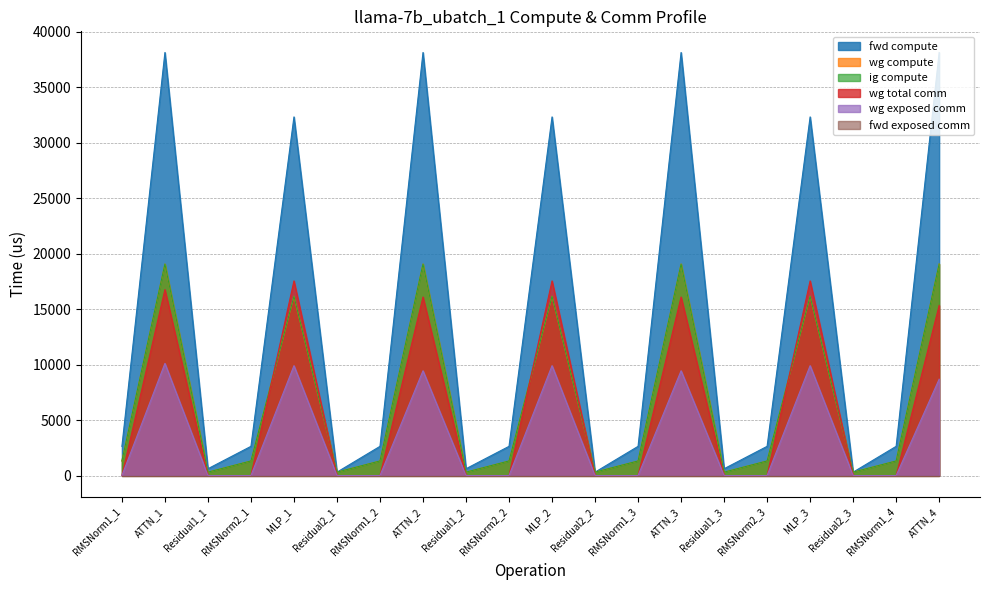

Does the chart have visible grid lines?

Yes